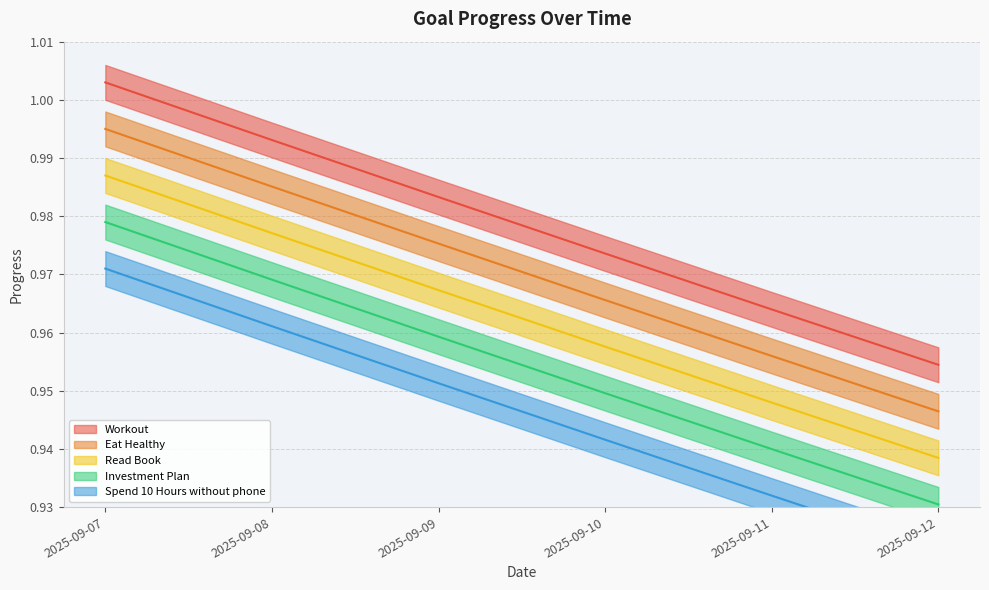

Is it true that Investment Plan equals 1.4 at 2025-09-12?

False